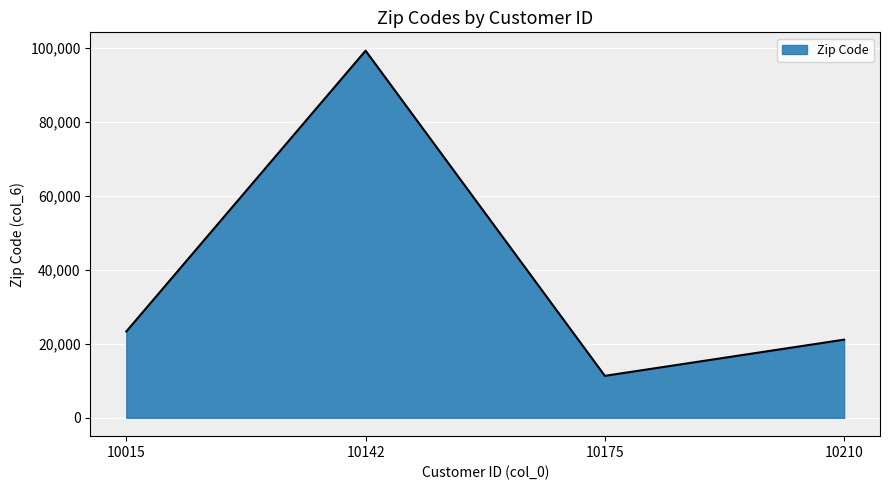

The value at 10175 is 11333. True or false?

True